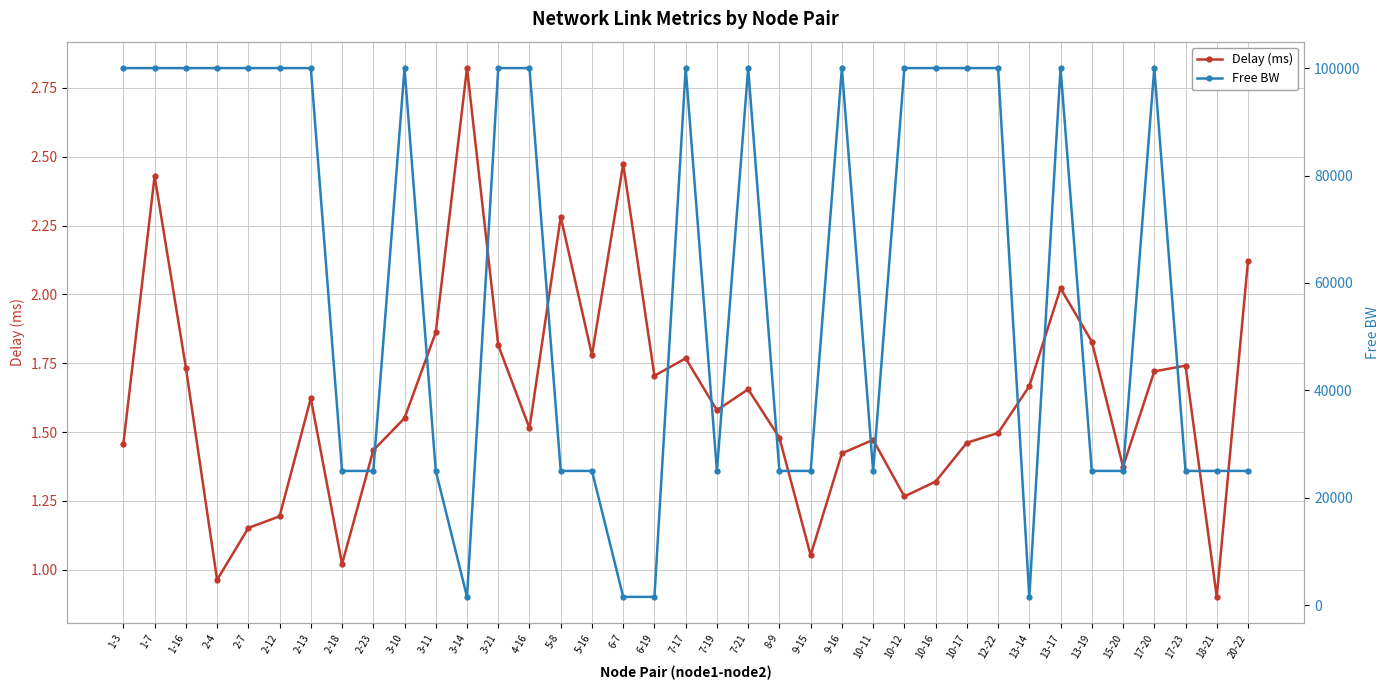

True or false: Delay (ms) and Free BW intersect in this chart.

False